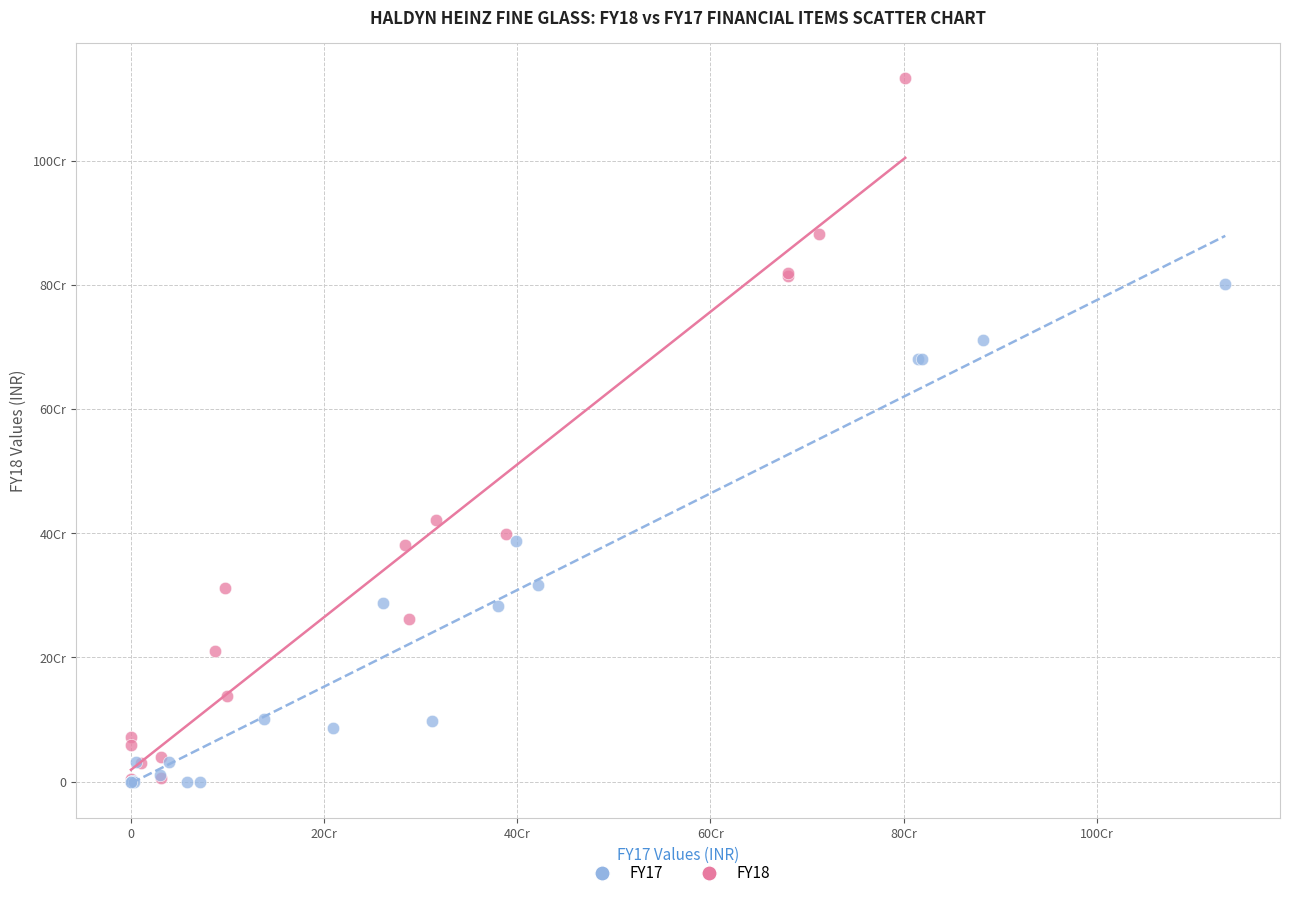

Which series reaches the maximum Y coordinate?

FY18